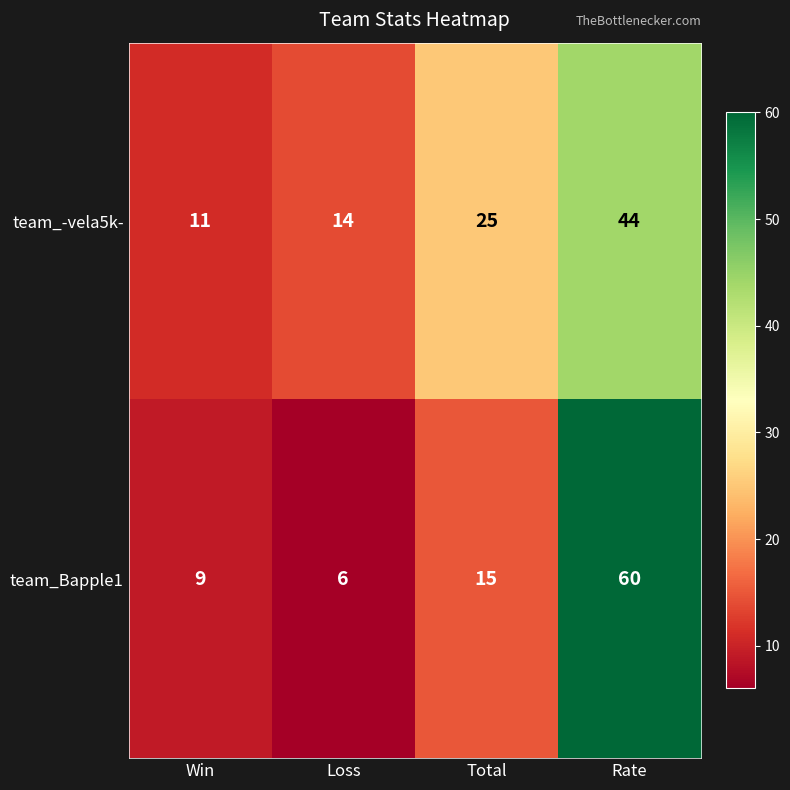

The value of team_Bapple1 at Rate is 25. True or false?

False